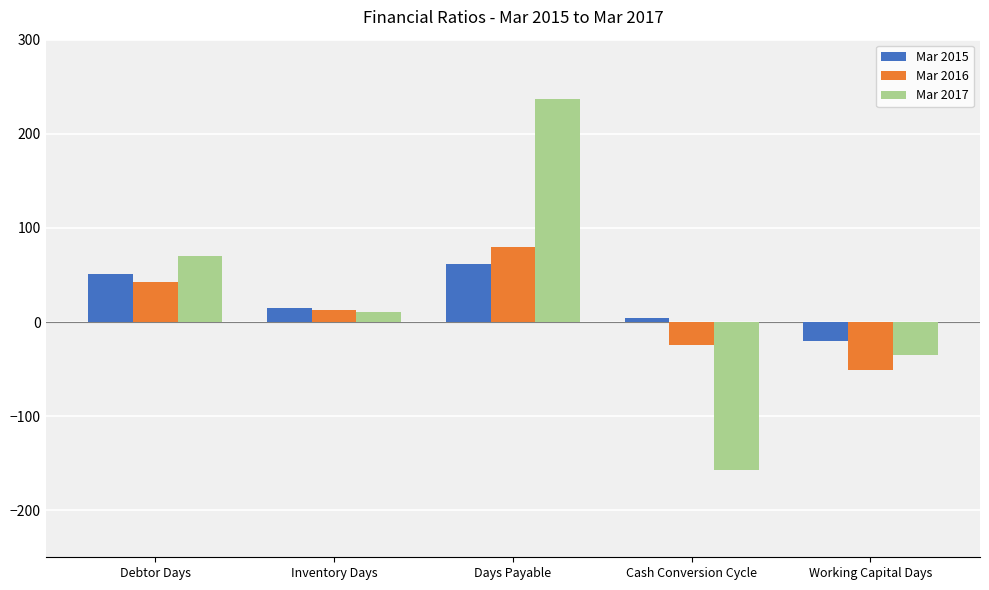

Reading left to right, transcribe all the data shown in this chart.

Mar 2015: Debtor Days=51	Inventory Days=15	Days Payable=62	Cash Conversion Cycle=4	Working Capital Days=-20
Mar 2016: Debtor Days=43	Inventory Days=13	Days Payable=80	Cash Conversion Cycle=-24	Working Capital Days=-51
Mar 2017: Debtor Days=70	Inventory Days=11	Days Payable=237	Cash Conversion Cycle=-157	Working Capital Days=-35